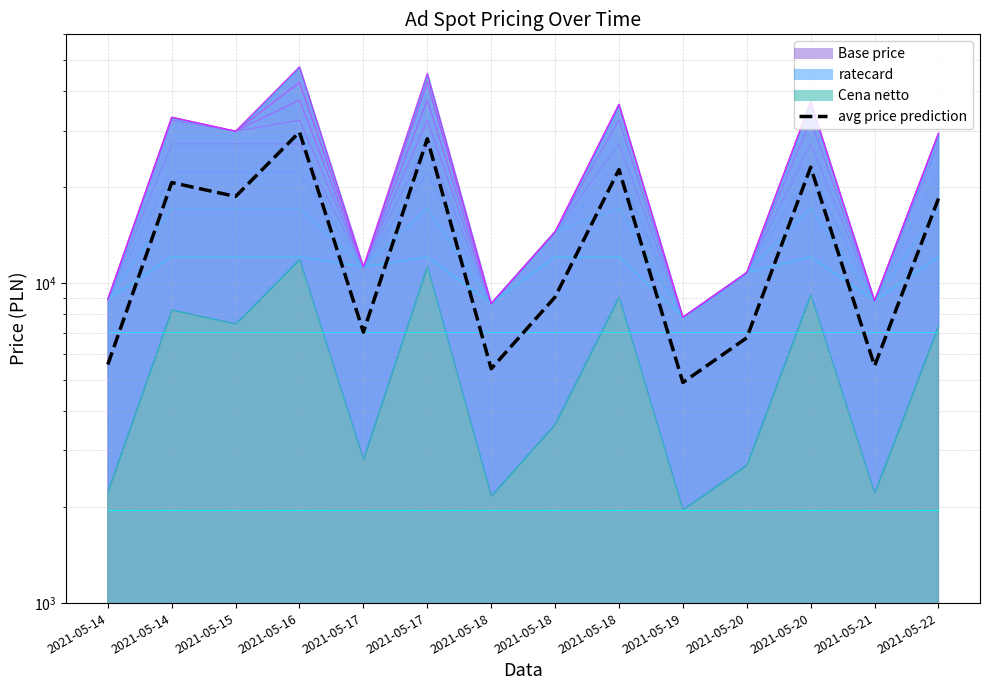

The chart shows a value of 9057.3 at 2021-05-18. True or false?

True